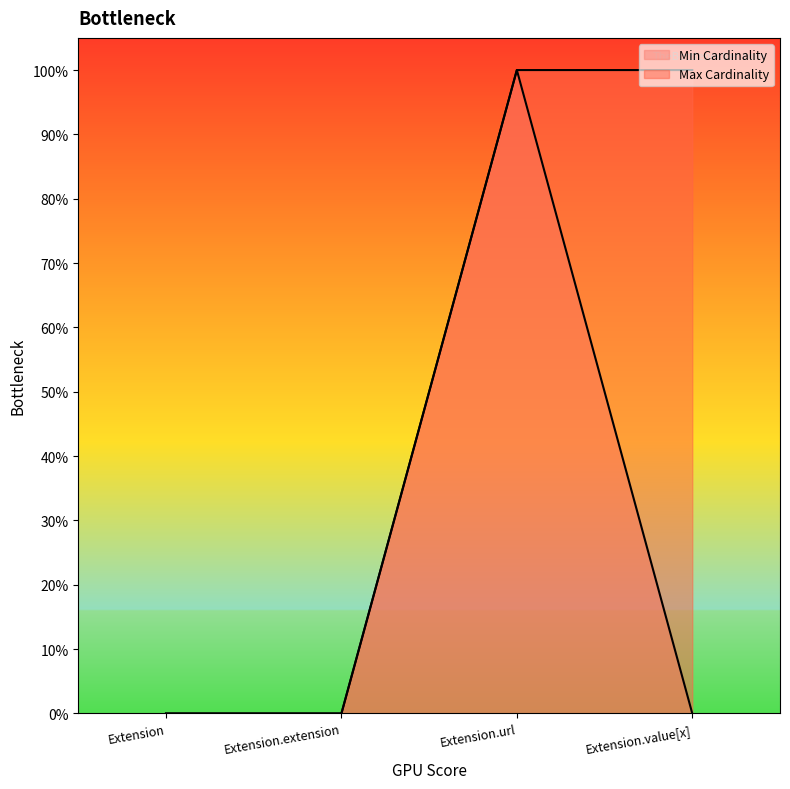

Which series changed the most between Extension and Extension.extension?

Min Cardinality